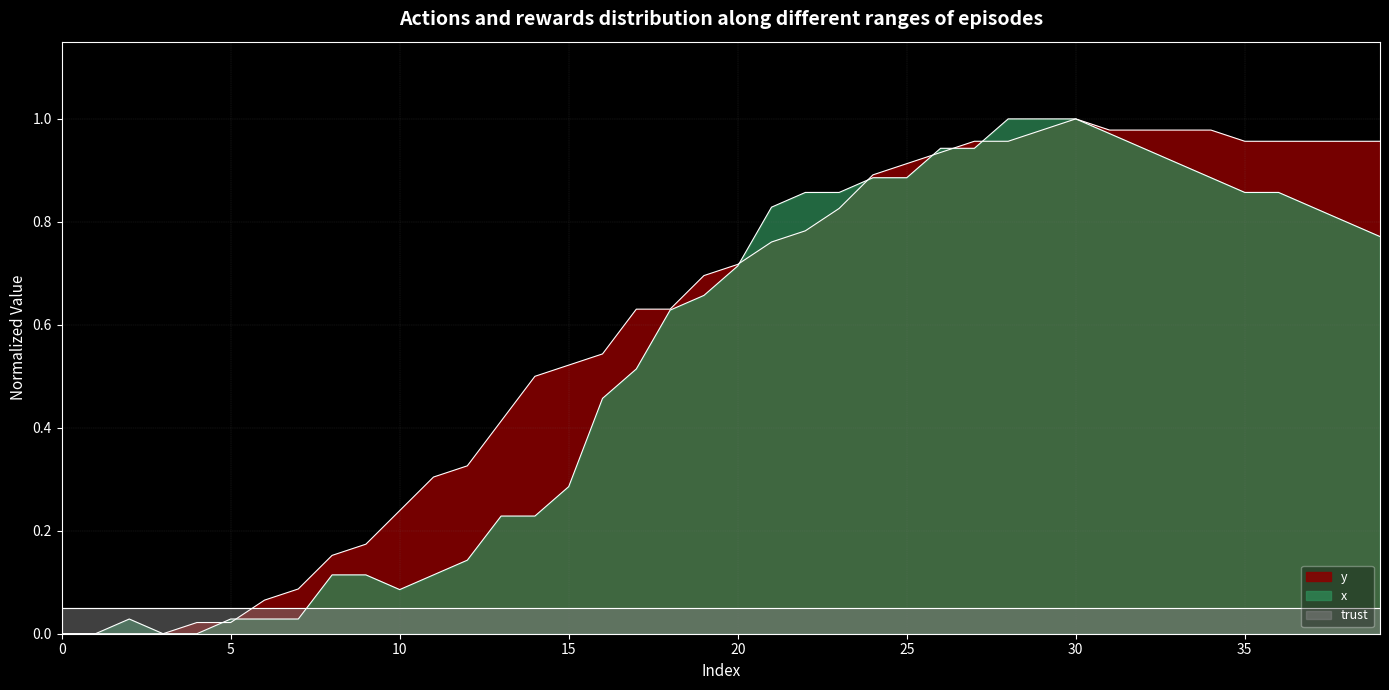

Reading right to left, extract all data points from this chart.

y: 39=1.0	38=1.0	37=1.0	36=1.0	35=1.0	34=1.0	33=1.0	32=1.0	31=1.0	30=1.0	29=1.0	28=1.0	27=1.0	26=0.9	25=0.9	24=0.9	23=0.8	22=0.8	21=0.8	20=0.7	19=0.7	18=0.6	17=0.6	16=0.5	15=0.5	14=0.5	13=0.4	12=0.3	11=0.3	10=0.2	9=0.2	8=0.2	7=0.1	6=0.1	5=0.0	4=0.0	3=0.0	2=0.0	1=0.0	0=0.0
x: 39=0.8	38=0.8	37=0.8	36=0.9	35=0.9	34=0.9	33=0.9	32=0.9	31=1.0	30=1.0	29=1.0	28=1.0	27=0.9	26=0.9	25=0.9	24=0.9	23=0.9	22=0.9	21=0.8	20=0.7	19=0.7	18=0.6	17=0.5	16=0.5	15=0.3	14=0.2	13=0.2	12=0.1	11=0.1	10=0.1	9=0.1	8=0.1	7=0.0	6=0.0	5=0.0	4=0.0	3=0.0	2=0.0	1=0.0	0=0.0